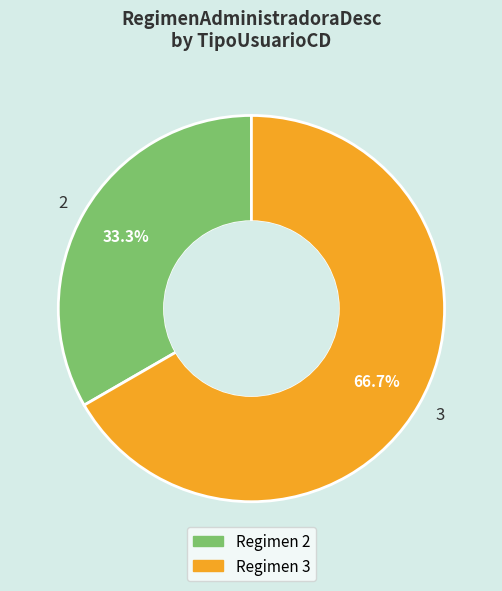

To the nearest percent, what percentage of the pie is 2?

33%